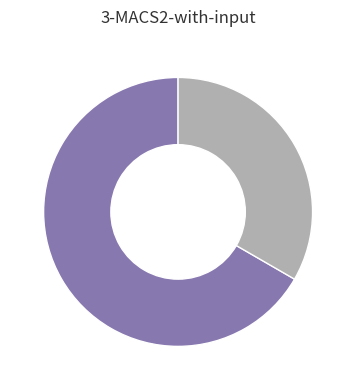

Is there any slice that represents more than half of the pie?

Yes